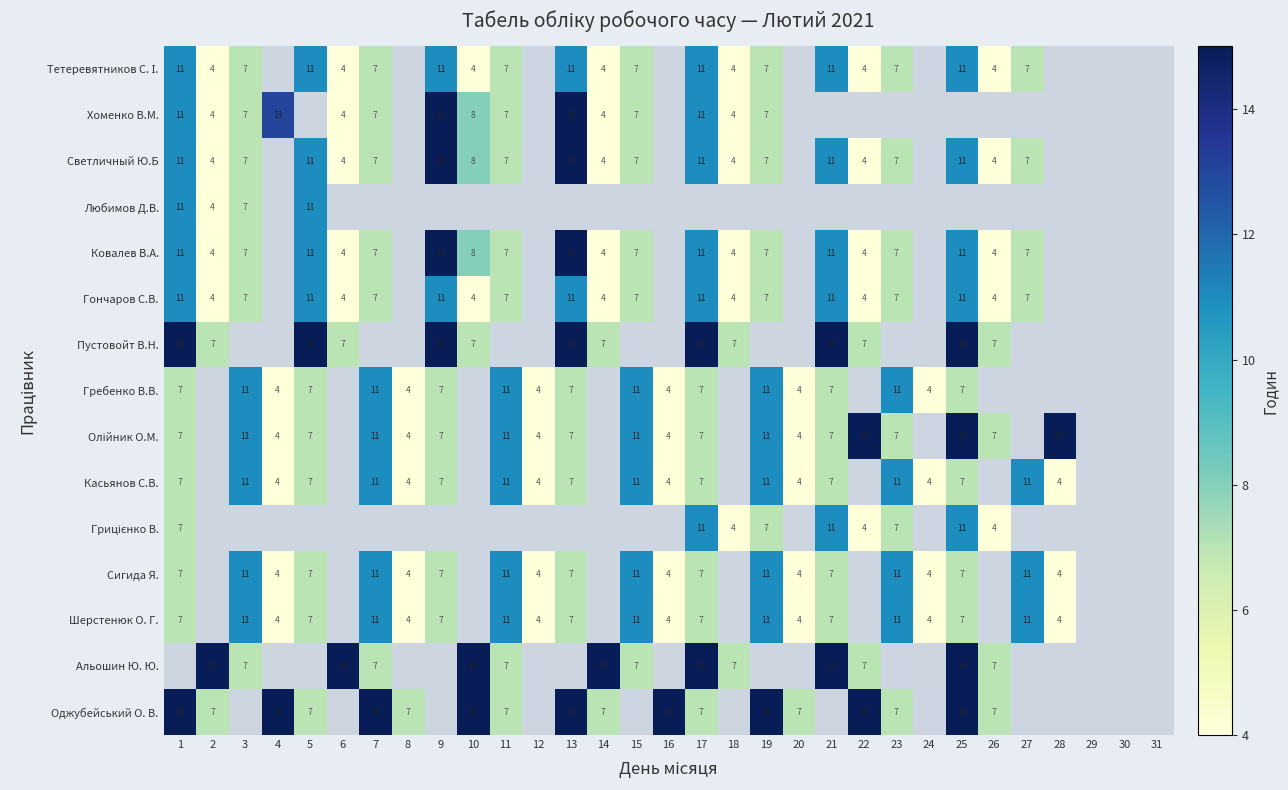

The value of Сигида Я. at 19 is 17. True or false?

False